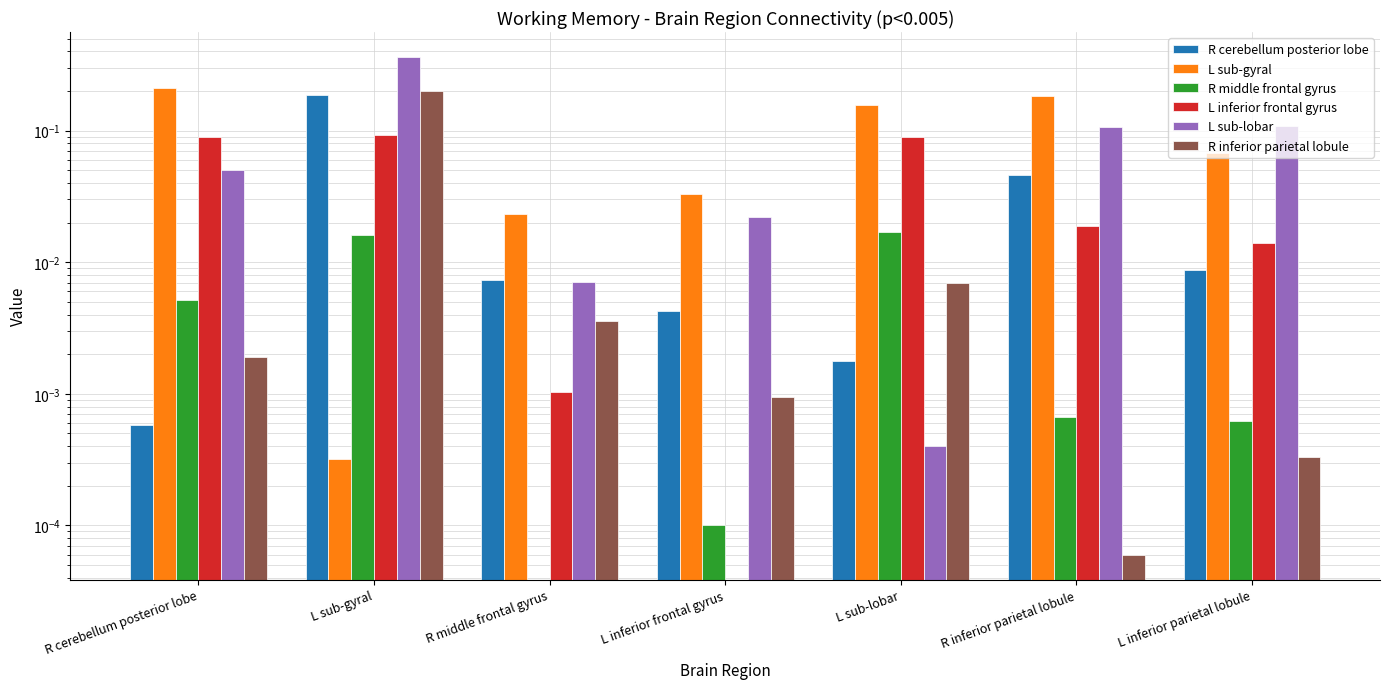

Which series has the largest range (max minus min)?

L sub-lobar